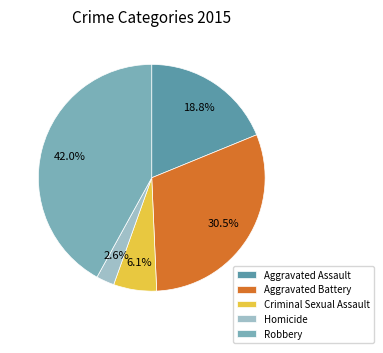

Which slice is the largest?

Robbery